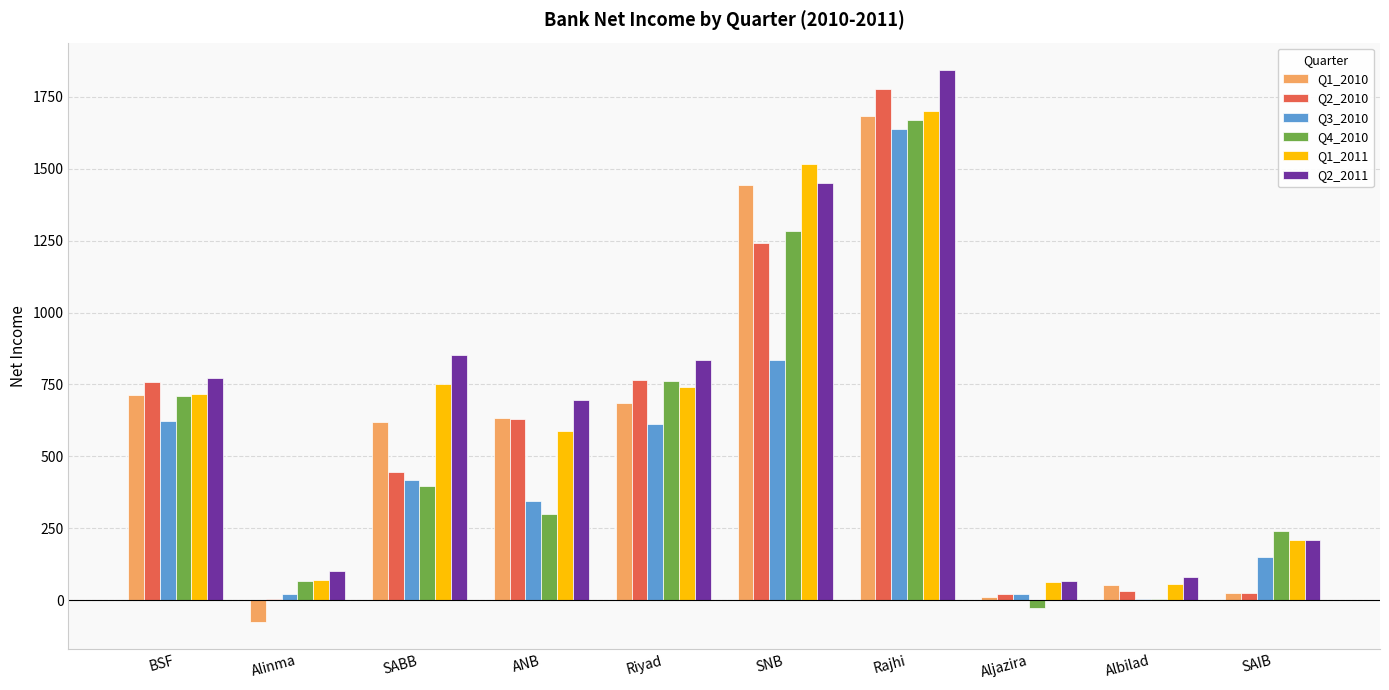

What is the maximum value shown in the chart?

1843.1